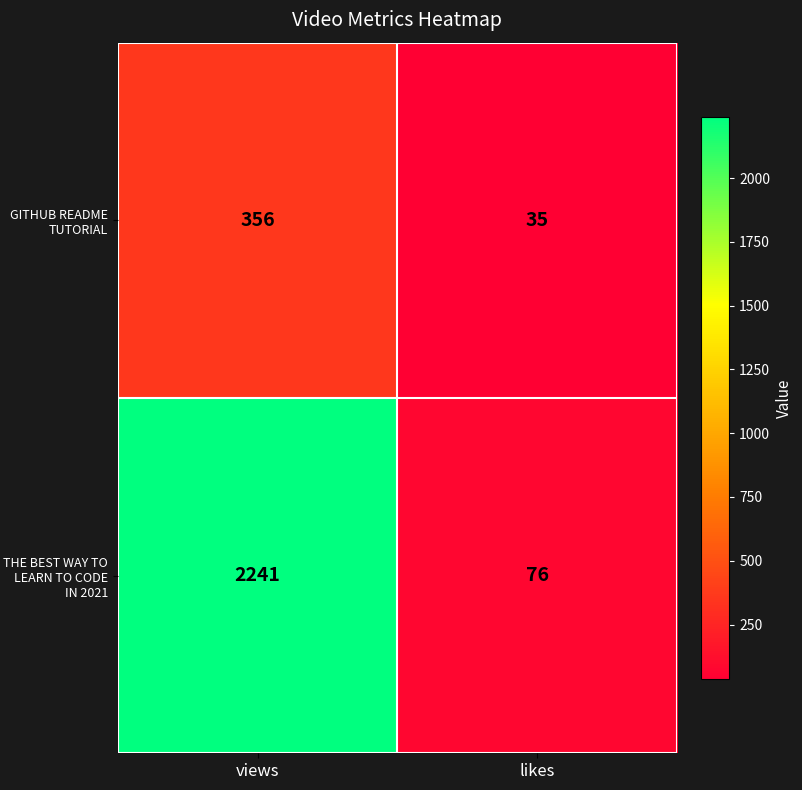

Reading right to left, what are all the values shown in this chart?

GITHUB README TUTORIAL: 35	356
THE BEST WAY TO LEARN TO CODE IN 2021: 76	2241